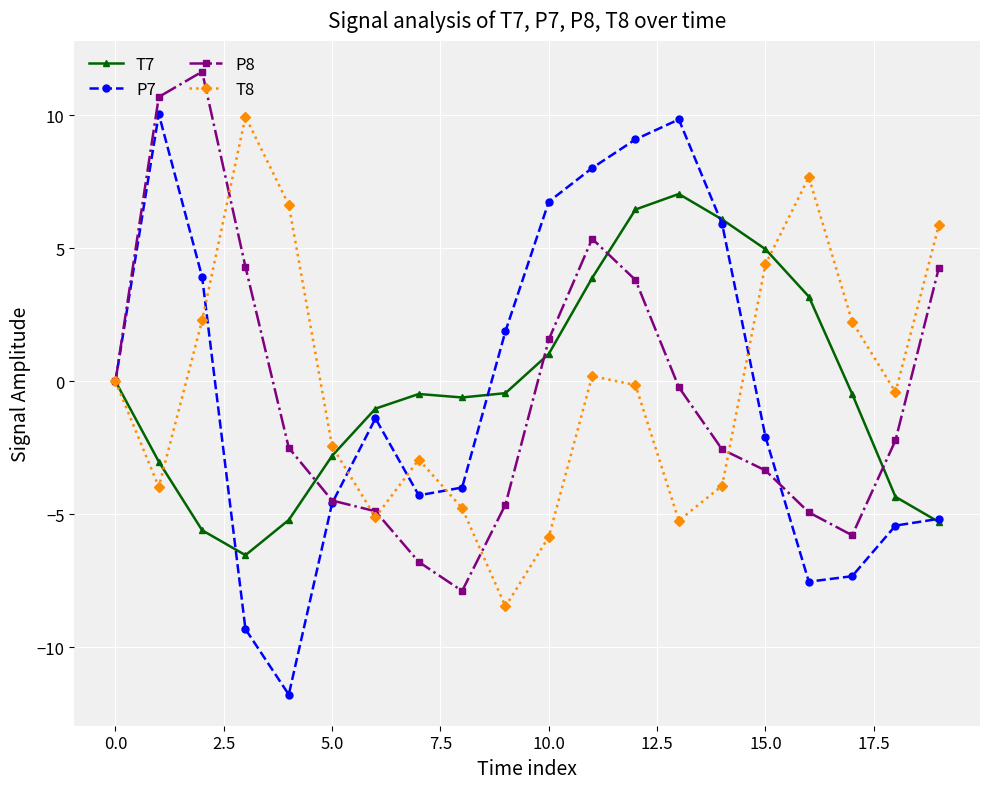

What are all the series names shown in the legend?

T7, P7, P8, T8